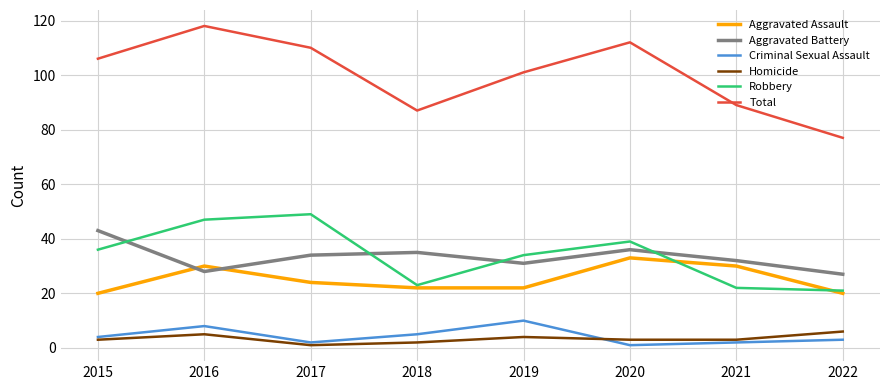

Reading left to right, list all the values displayed in this chart.

Aggravated Assault: 2015=20	2016=30	2017=24	2018=22	2019=22	2020=33	2021=30	2022=20
Aggravated Battery: 2015=43	2016=28	2017=34	2018=35	2019=31	2020=36	2021=32	2022=27
Criminal Sexual Assault: 2015=4	2016=8	2017=2	2018=5	2019=10	2020=1	2021=2	2022=3
Homicide: 2015=3	2016=5	2017=1	2018=2	2019=4	2020=3	2021=3	2022=6
Robbery: 2015=36	2016=47	2017=49	2018=23	2019=34	2020=39	2021=22	2022=21
Total: 2015=106	2016=118	2017=110	2018=87	2019=101	2020=112	2021=89	2022=77